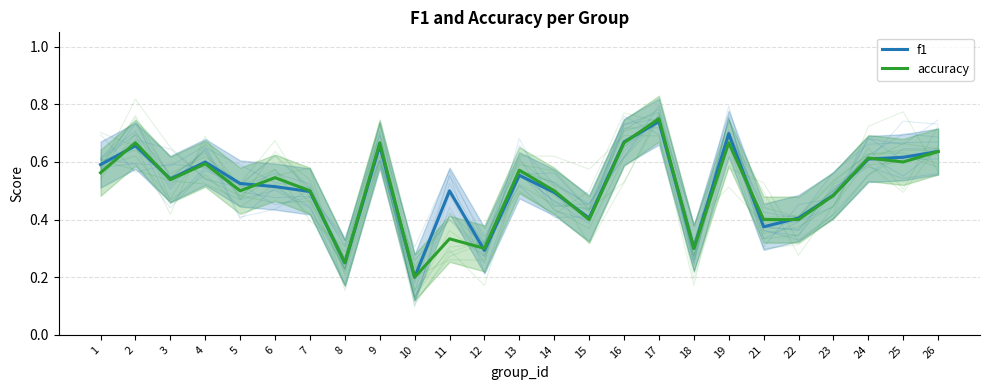

Rank the series by their average value, from highest to lowest.

f1, accuracy